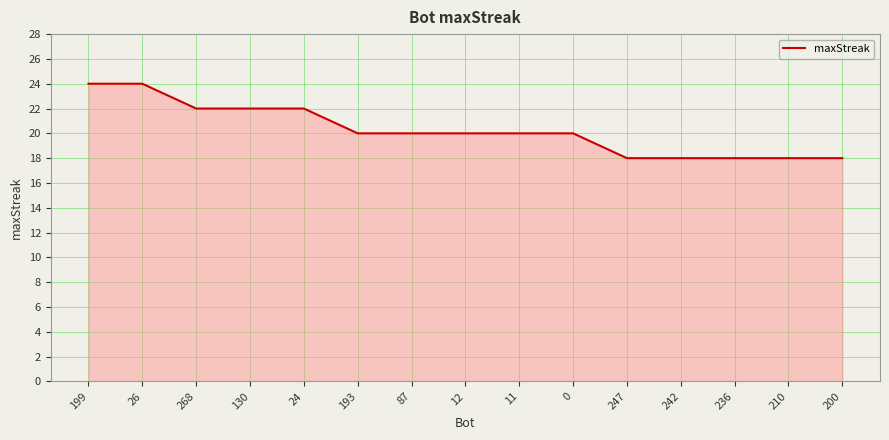

At which label does the data first exceed 20?

199